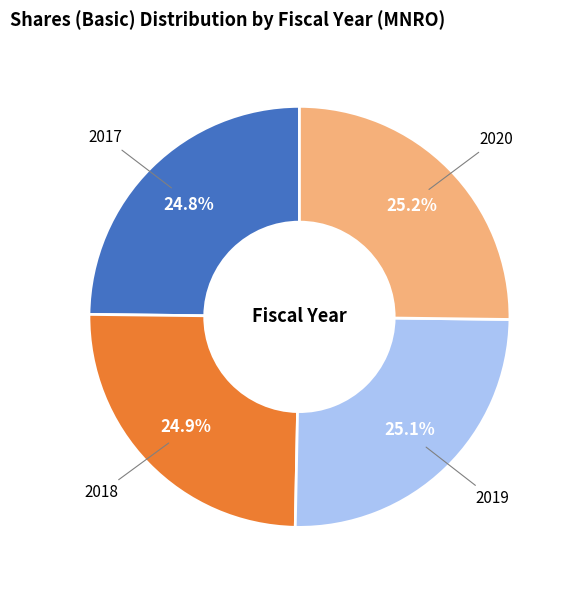

Count the number of slices in the pie.

4